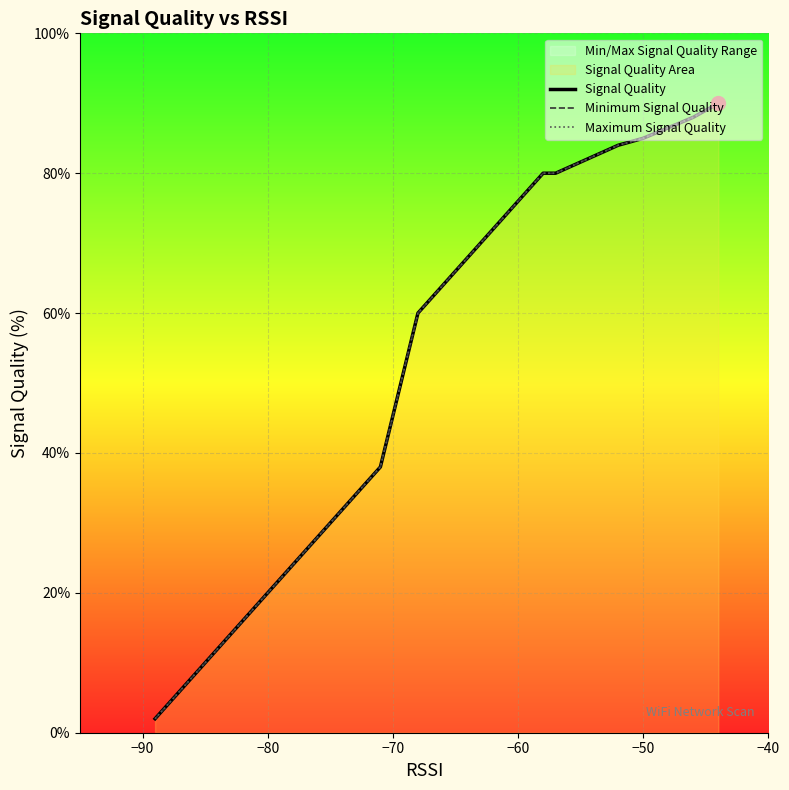

Reading right to left, what are all the values shown in this chart?

Signal Quality: 90	88	88	85	84	80	80	74	64	60	38	34	28	26	12	12	12	10	2
Minimum Signal Quality: 90	88	88	85	84	80	80	74	64	60	38	34	28	26	12	12	12	10	2
Maximum Signal Quality: 90	88	88	85	84	80	80	74	64	60	38	34	28	26	12	12	12	10	2